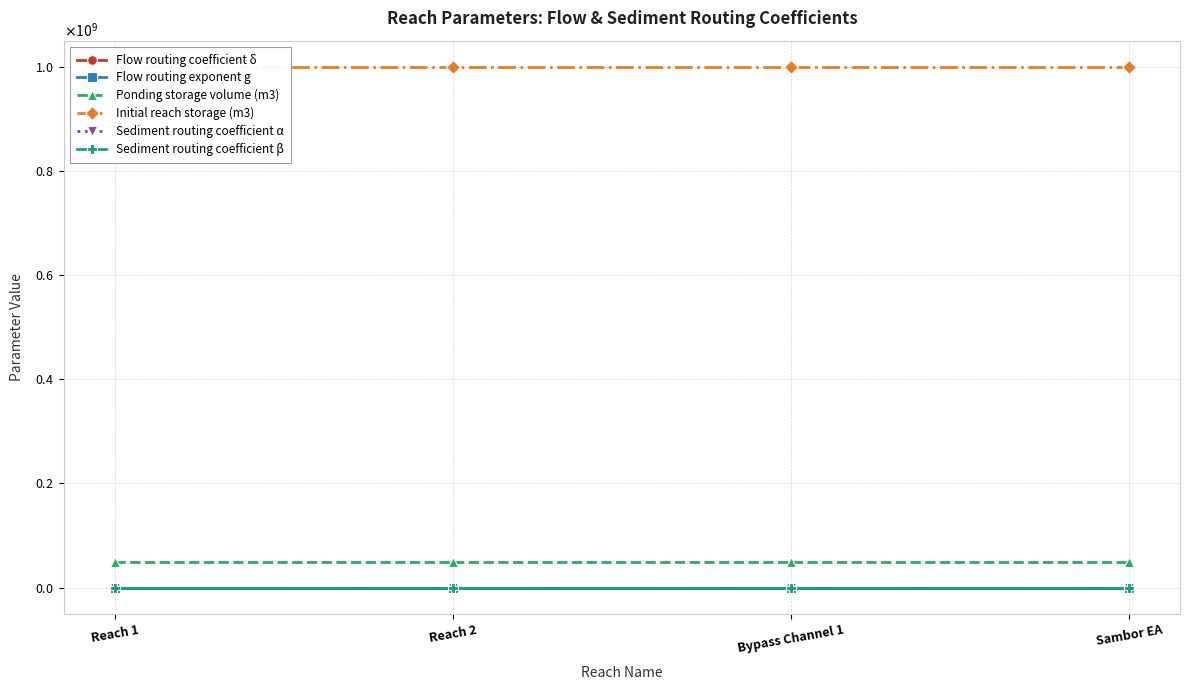

At which category is the sum across all series the highest?

Reach 1